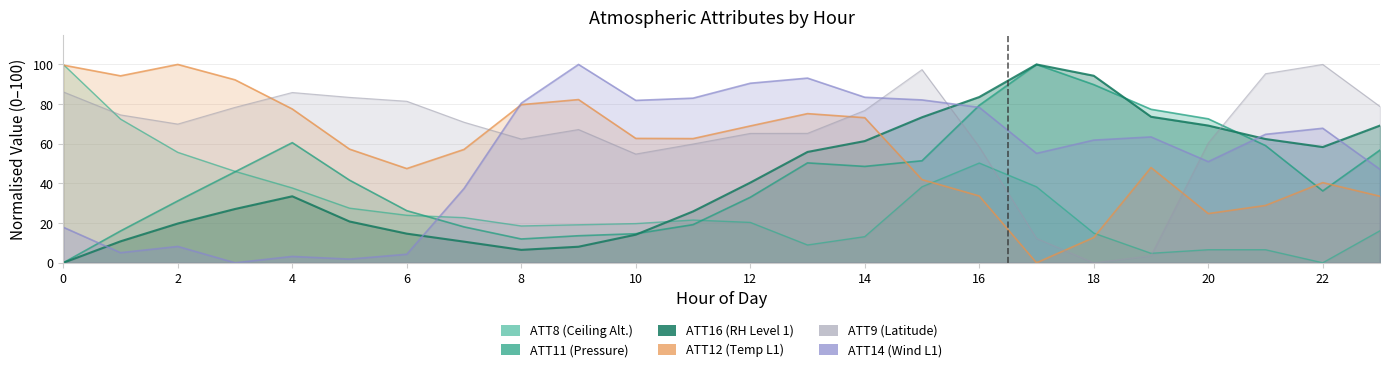

The value of ATT8 at 9 is 9.7. True or false?

False